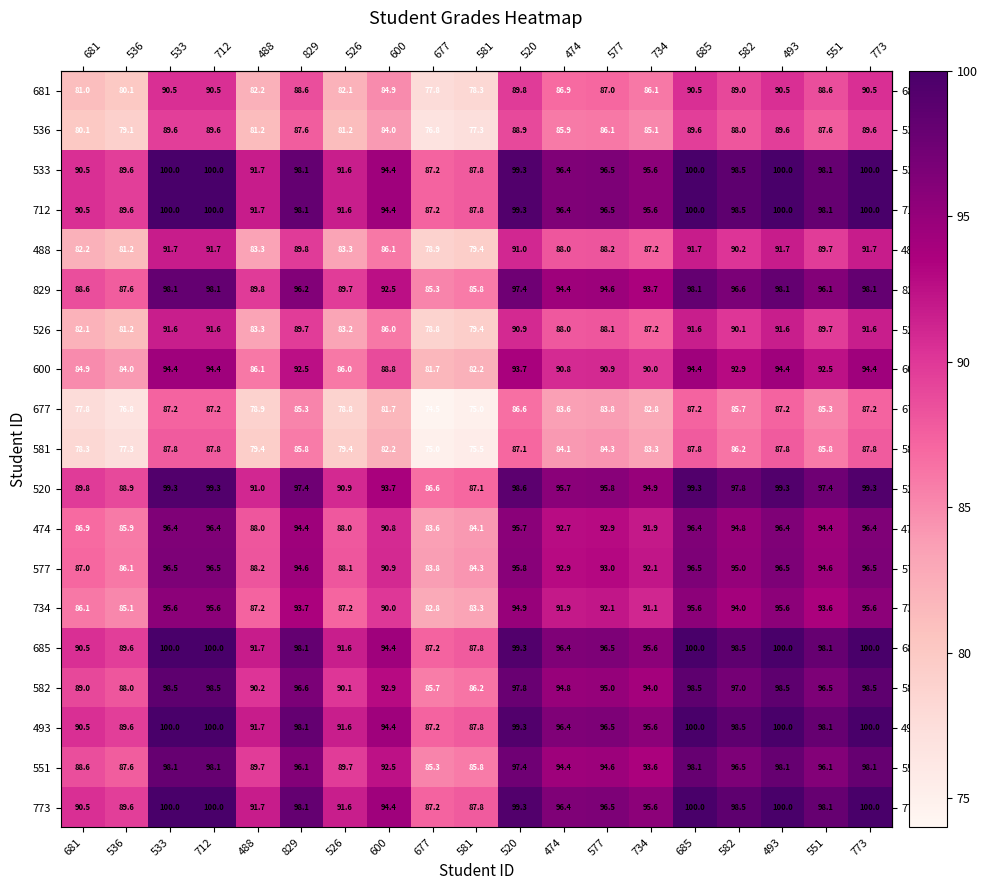

The value of 582 at 685 is 98.5. True or false?

True